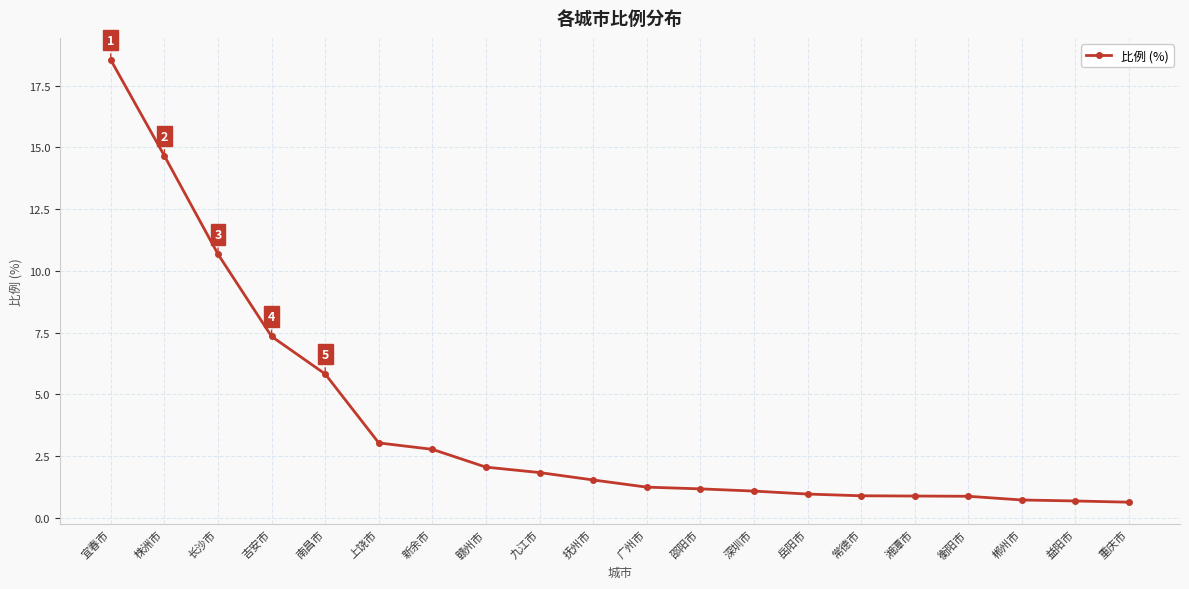

The chart shows a value of 5.8 at 南昌市. True or false?

True